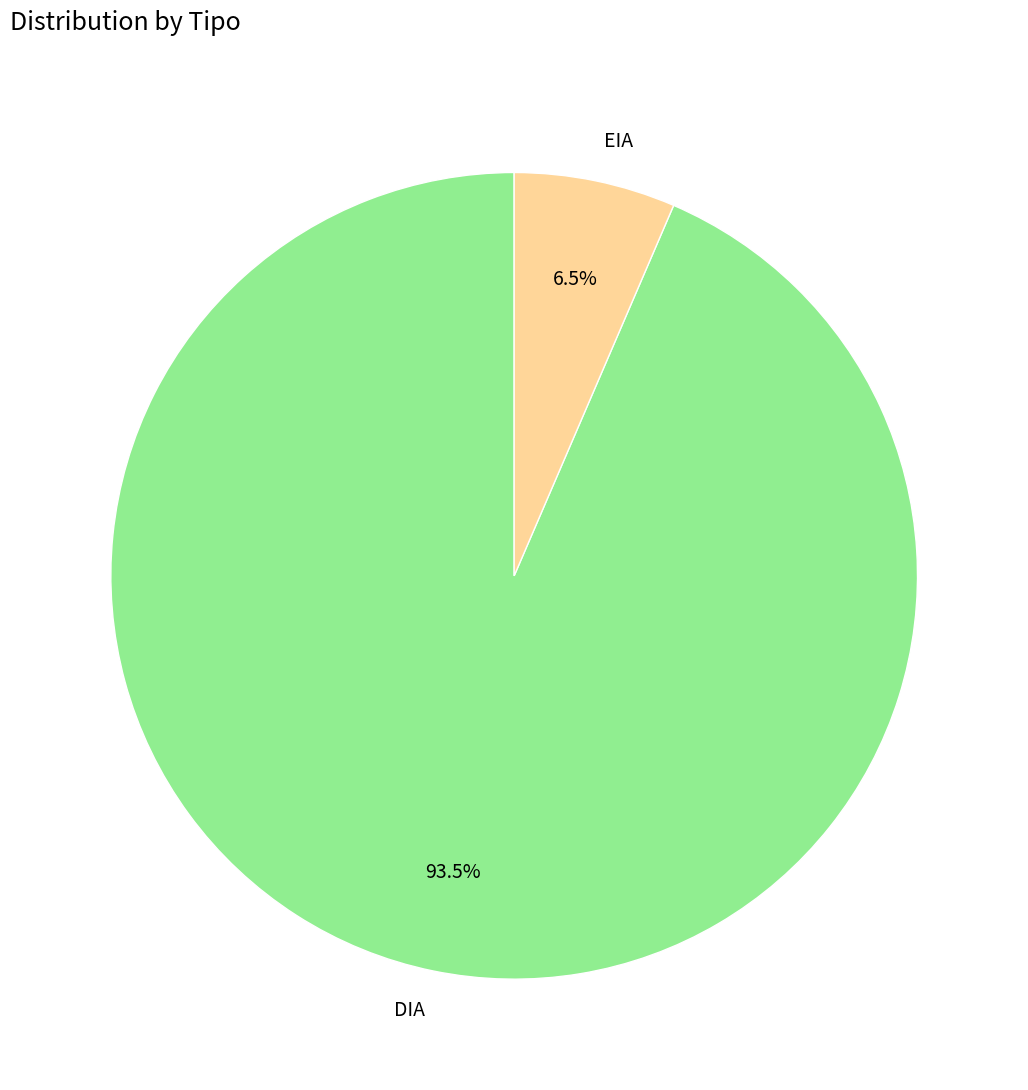

The EIA slice represents 12% of the pie. True or false?

False